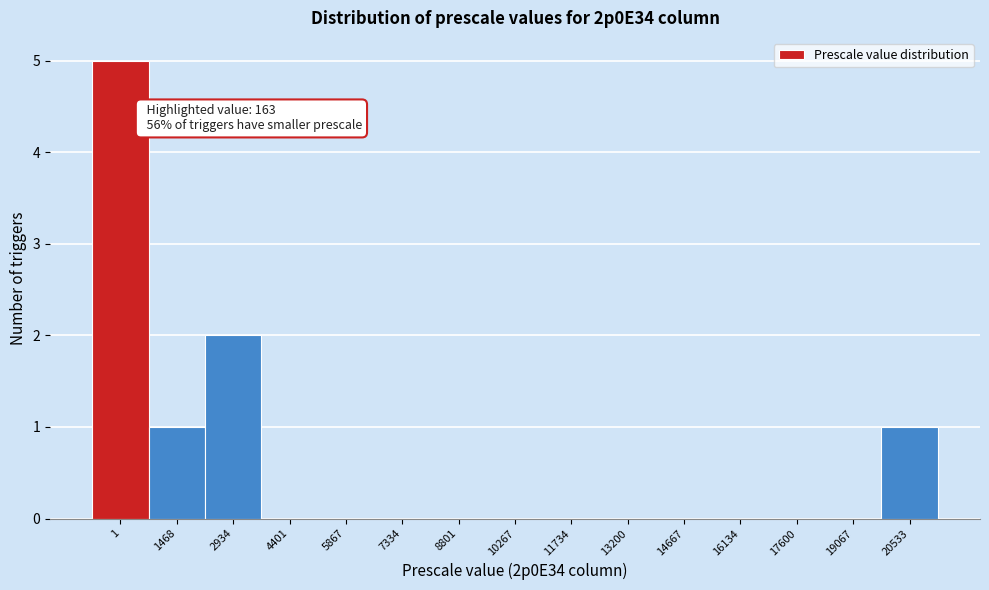

Reading left to right, what are all the values shown in this chart?

1=5	1468=1	2934=2	4401=0	5867=0	7334=0	8801=0	10267=0	11734=0	13200=0	14667=0	16134=0	17600=0	19067=0	20533=1